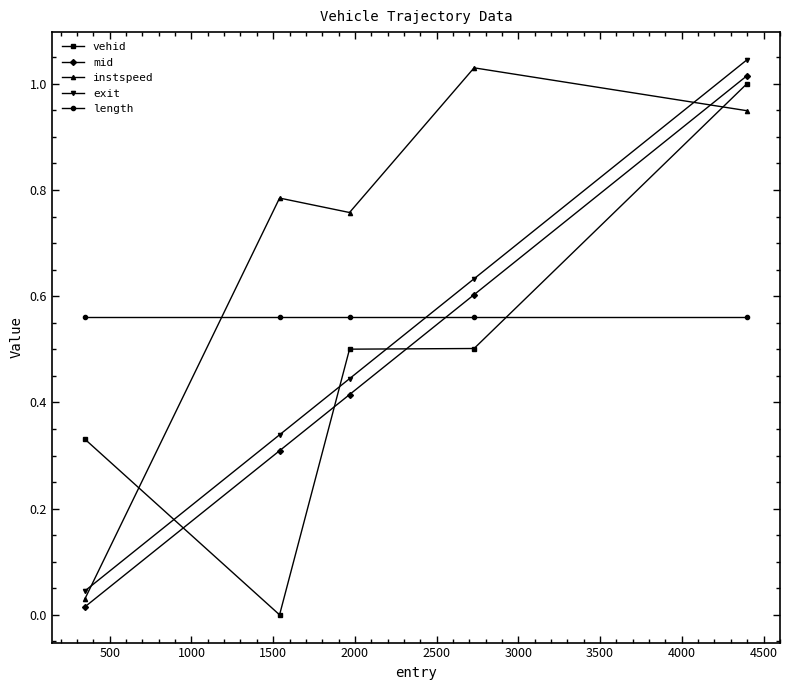

Does the chart have visible grid lines?

No